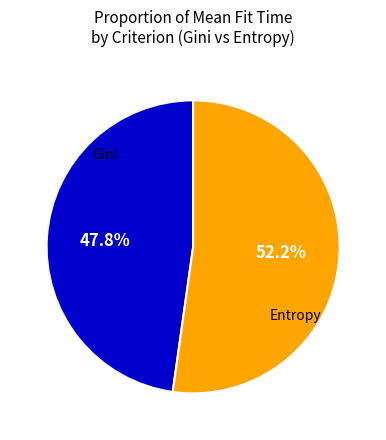

Is there a majority slice in this chart?

Yes